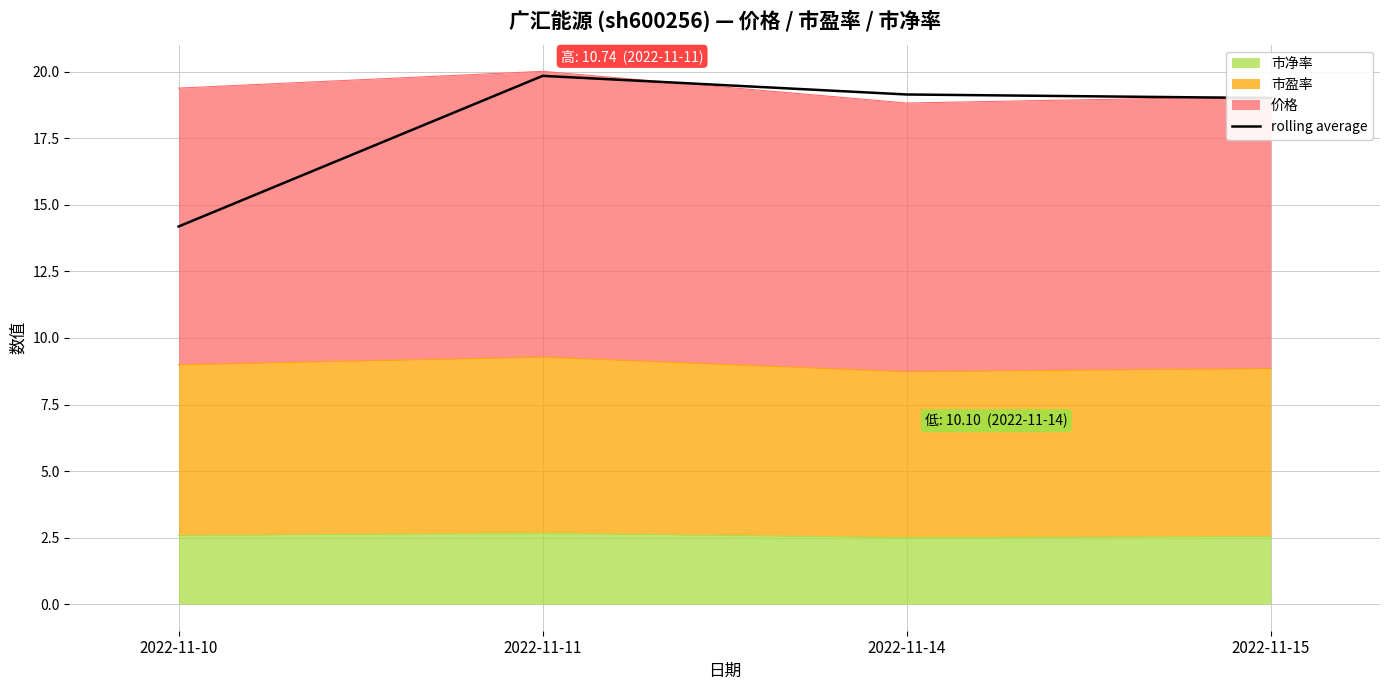

How many points are higher than both their immediate neighbors (excluding endpoints)?

1